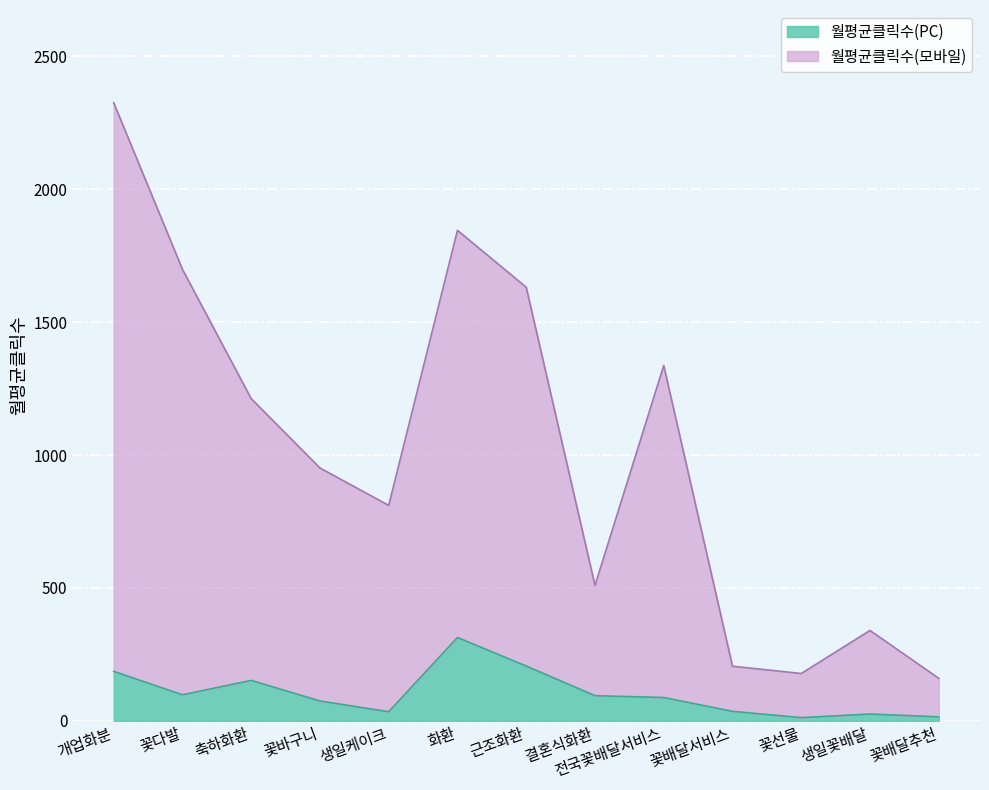

Reading right to left, what are all the values shown in this chart?

월평균클릭수(모바일): 160.1	340.2	178.2	205.6	1337.1	509.7	1631.7	1845.8	810.8	951.6	1212.5	1699.1	2326.0
월평균클릭수(PC): 15.1	25.6	12.2	35.8	87.9	94.7	206.3	313.8	34.3	74.8	152.3	98.1	186.4